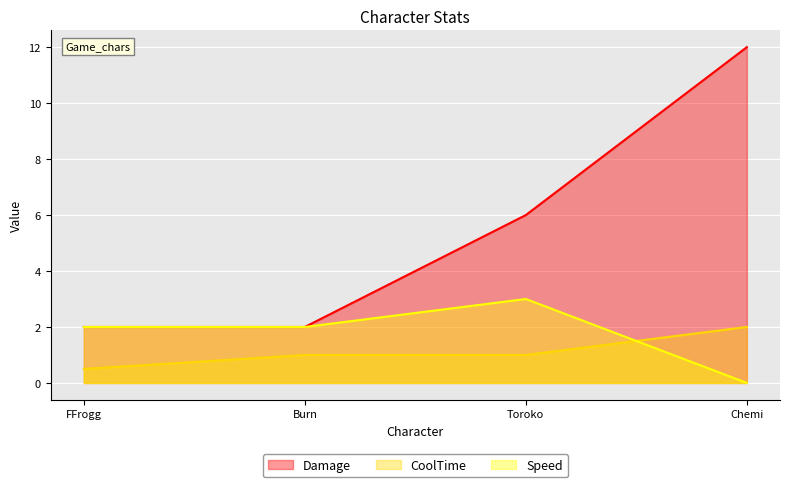

How many Speed values are between 2 and 3?

3